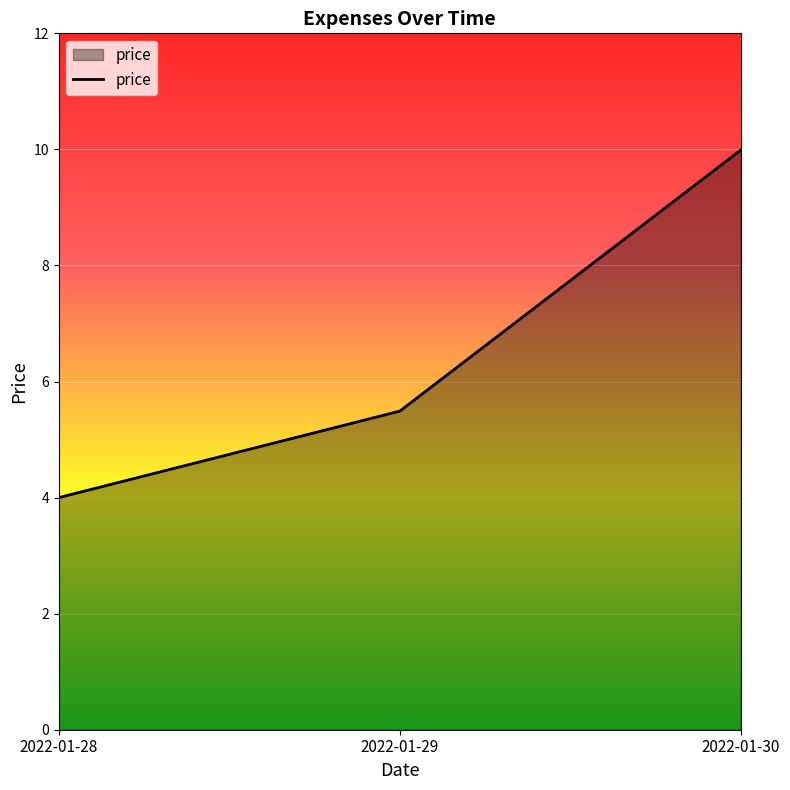

Rank the categories by value from highest to lowest.

2022-01-30, 2022-01-29, 2022-01-28